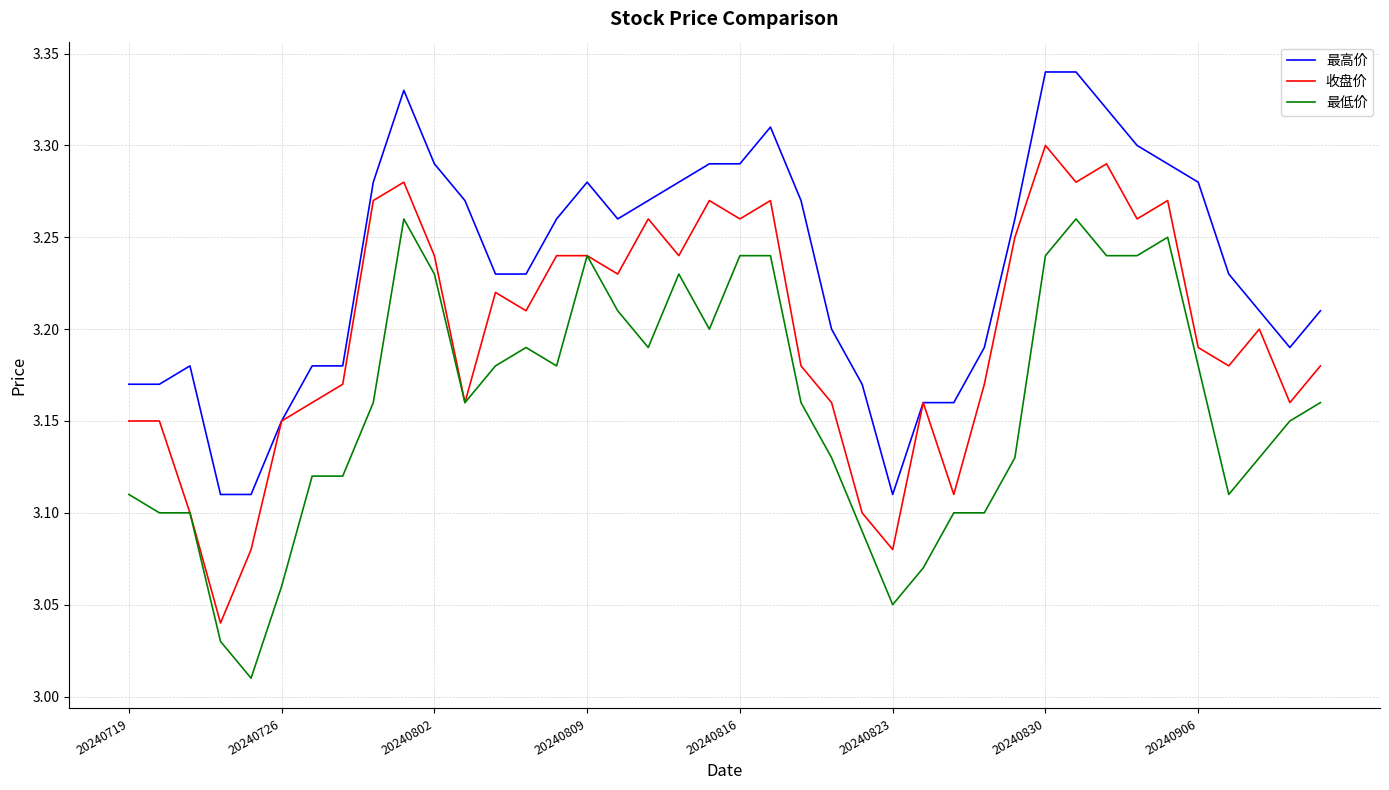

True or false: 最低价 and 最高价 cross at least once.

False